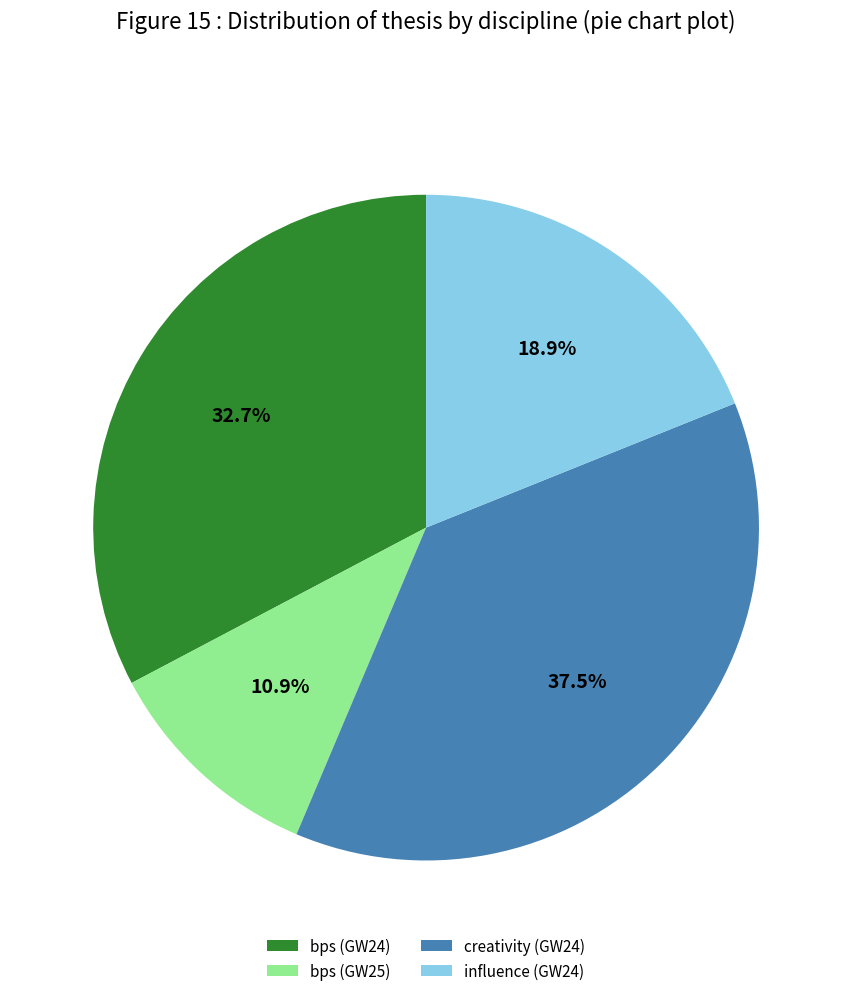

Combined, what portion of the pie is influence (GW24) and bps (GW24)?

51.6%